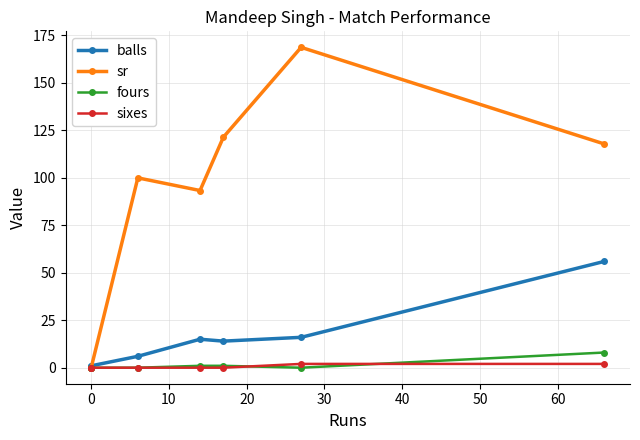

What is the sum of the fours values at 20 and 40?

1.0